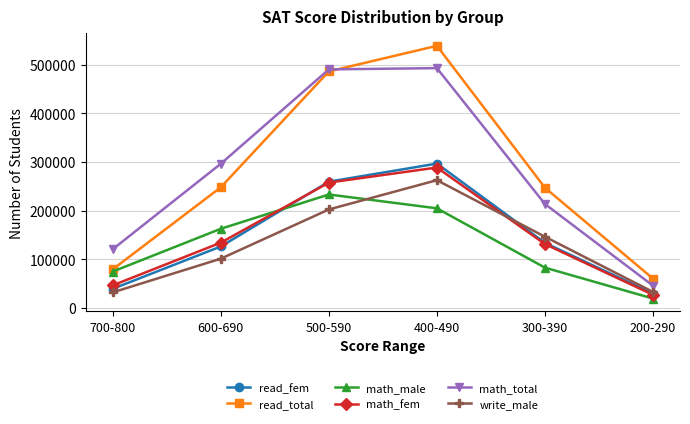

What are all the series names shown in the legend?

read_fem, read_total, math_male, math_fem, math_total, write_male